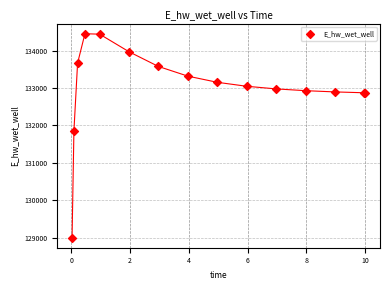

What Y value in the scatter plot is closest to 131726?

131844.5